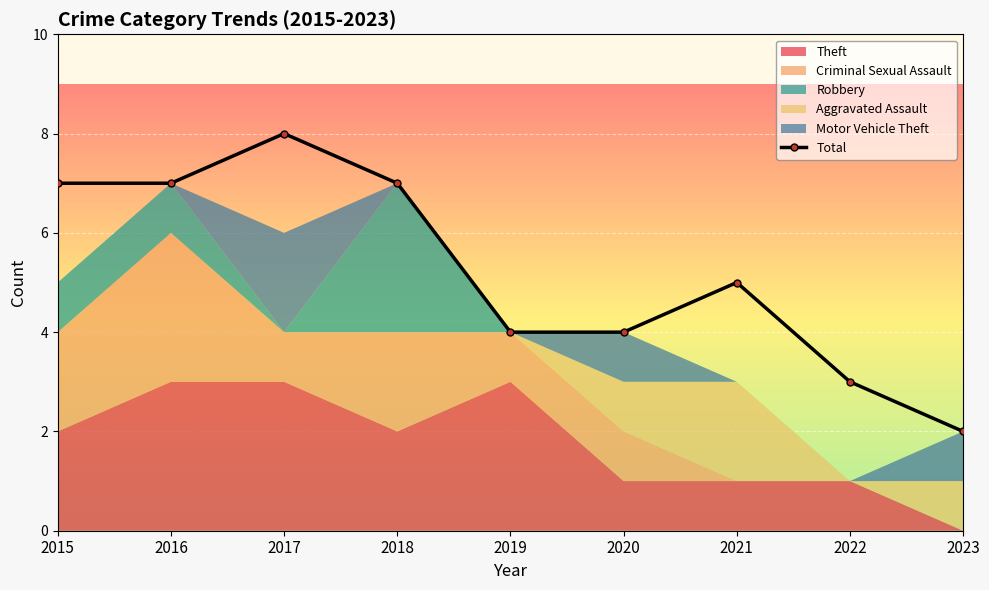

Which category has the lowest value in the Total series?

2023